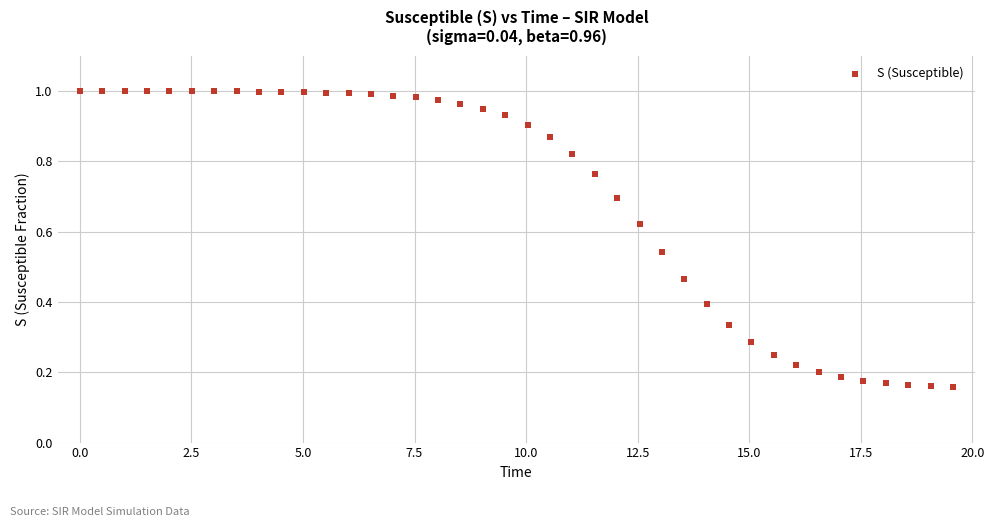

What is the range of X values (max minus min)?

19.6